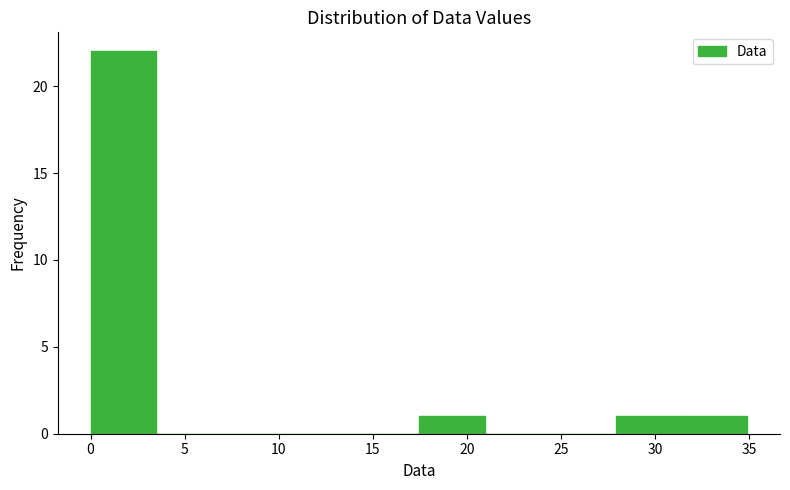

Which range on the x-axis has the tallest bar?

0.0 to 3.5